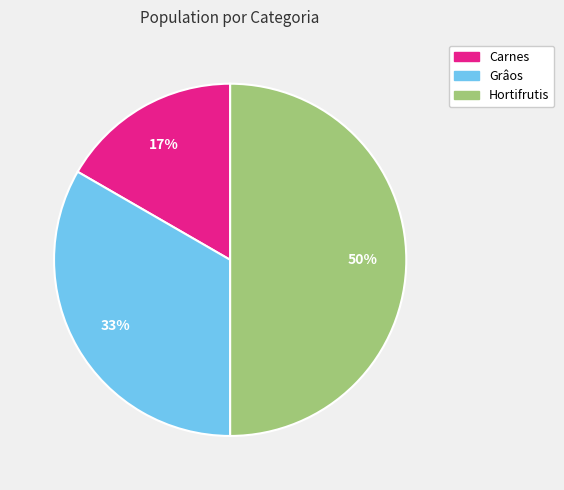

Does Carnes account for over 50% of the chart?

No